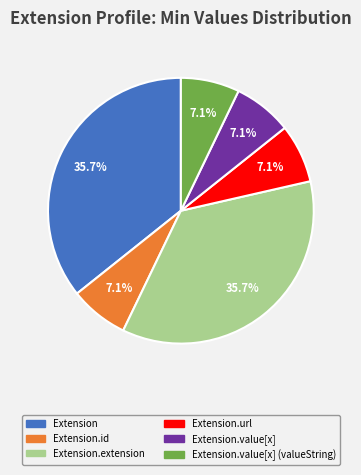

Does any single category account for the majority?

No